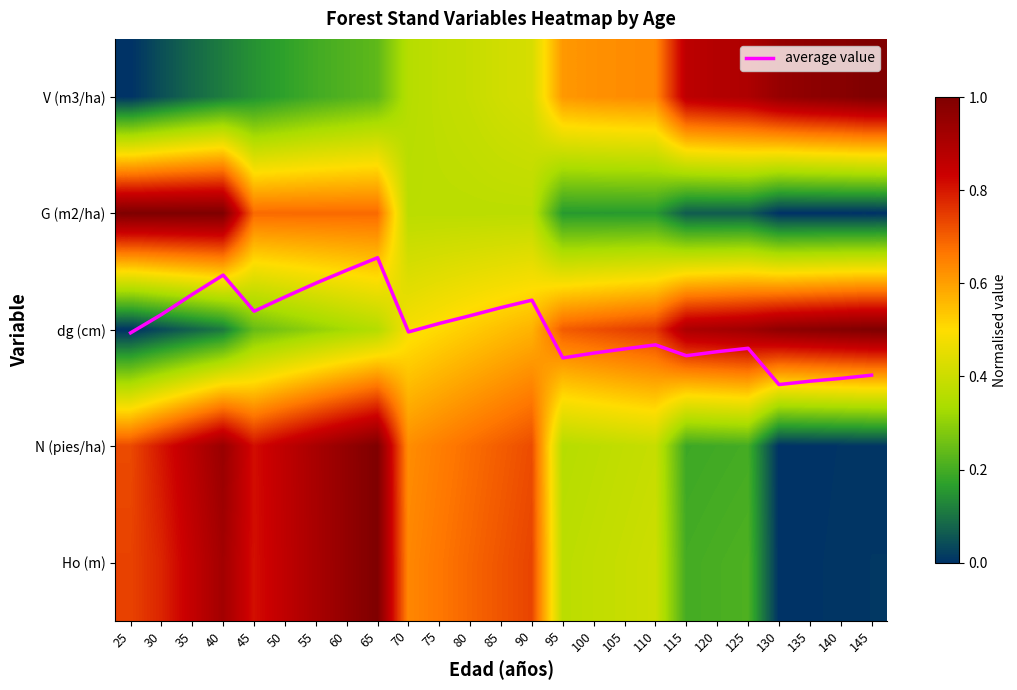

Which series has the widest spread of values?

average value